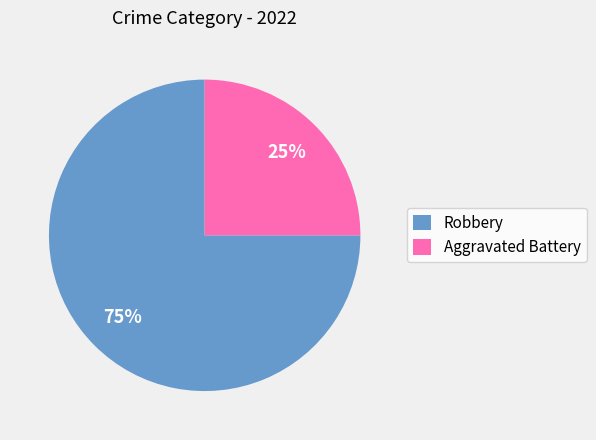

The Aggravated Battery slice represents 25% of the pie. True or false?

True